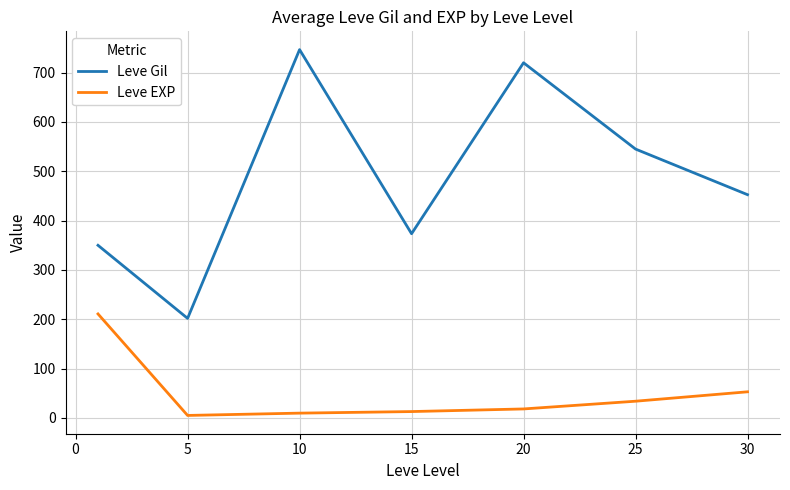

List the series in order of their peak value, highest first.

Leve Gil, Leve EXP